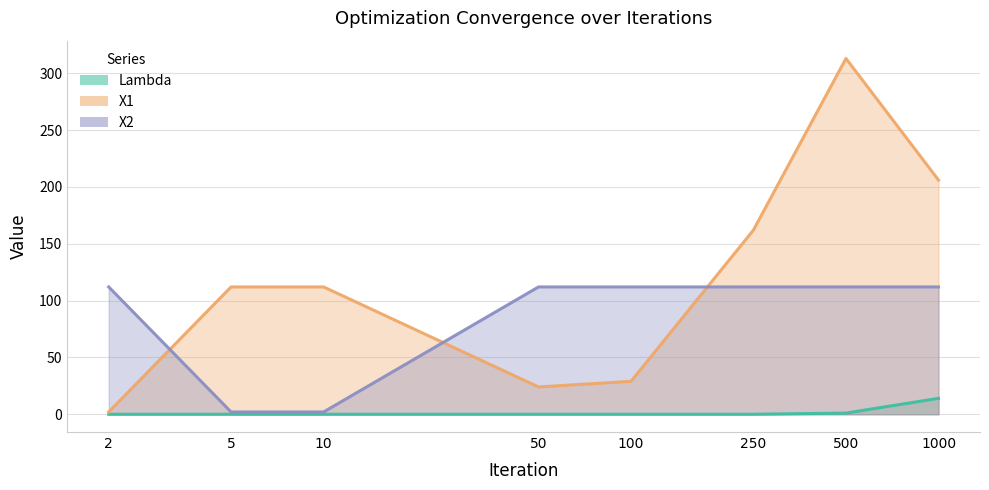

True or false: X1 has a value of 313 at 500.

True